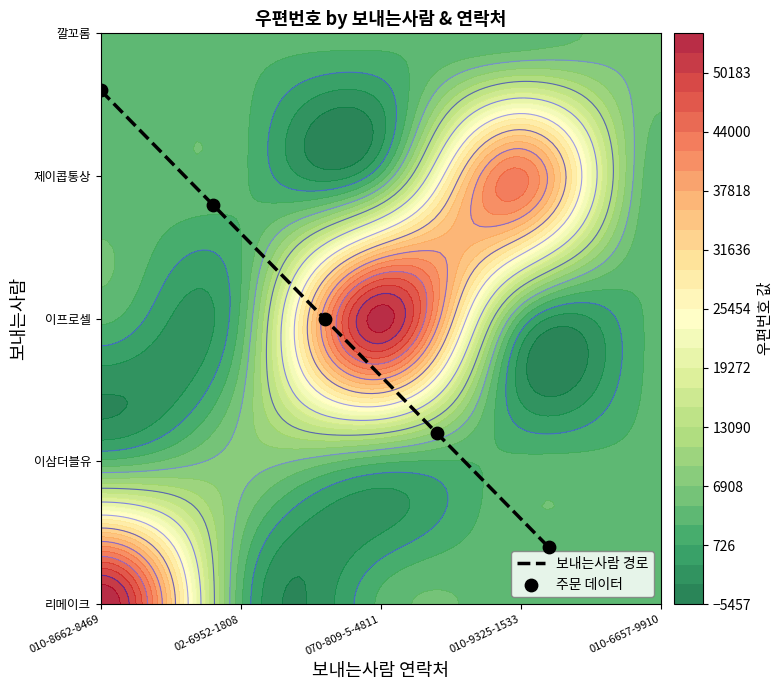

Reading left to right, what are all the values shown in this chart?

보내는사람 경로: 0.9	0.7	0.5	0.3	0.1
주문 데이터: 0.9	0.7	0.5	0.3	0.1